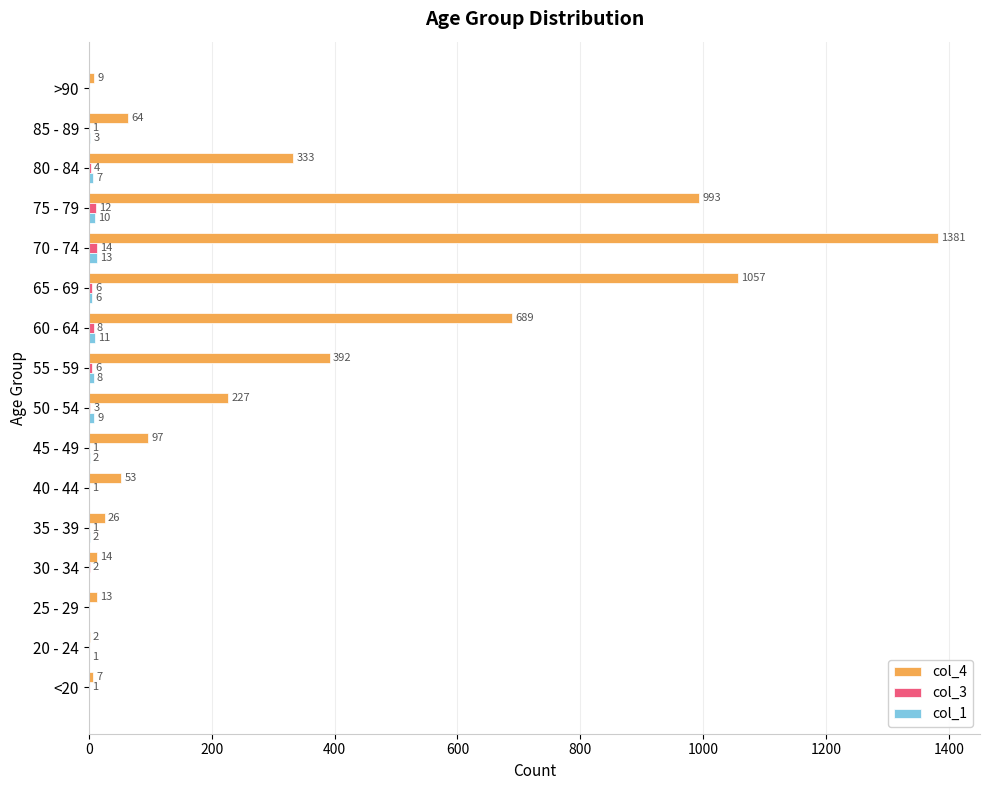

Between 35 - 39 and 45 - 49, which series saw the biggest shift?

col_4